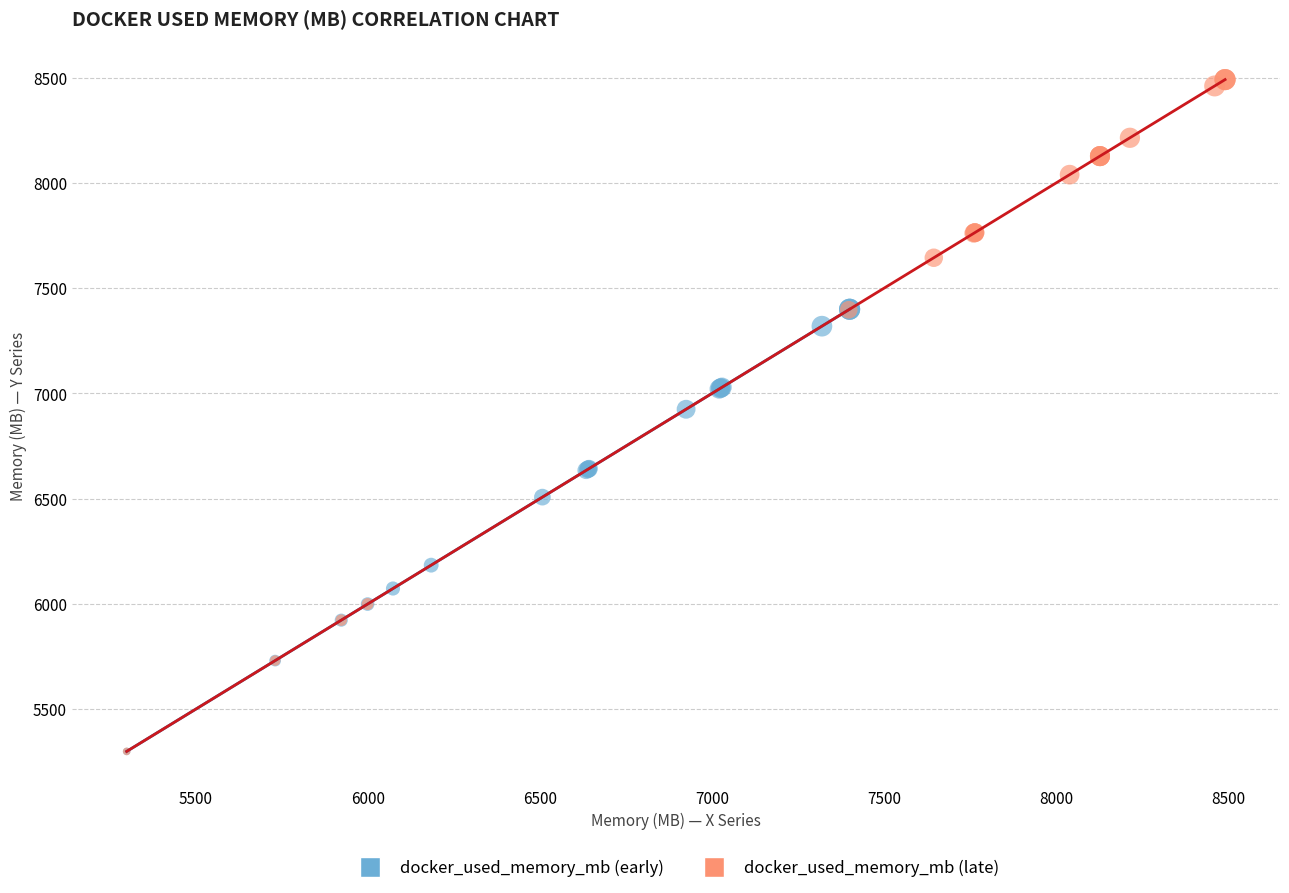

Which series has the widest spread of Y values?

docker_used_memory_mb (late)